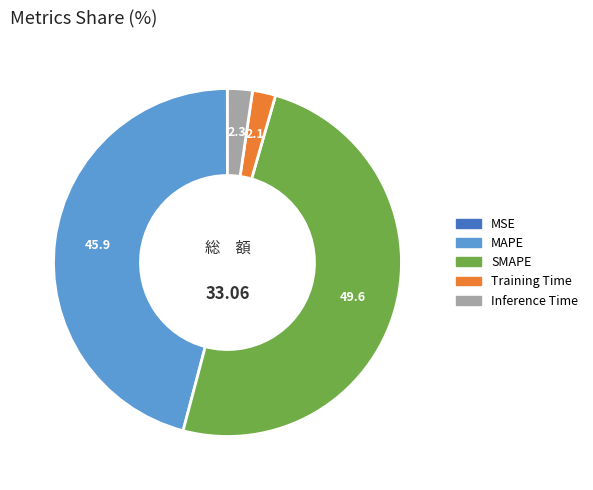

Which has a higher value, SMAPE or MAPE?

SMAPE